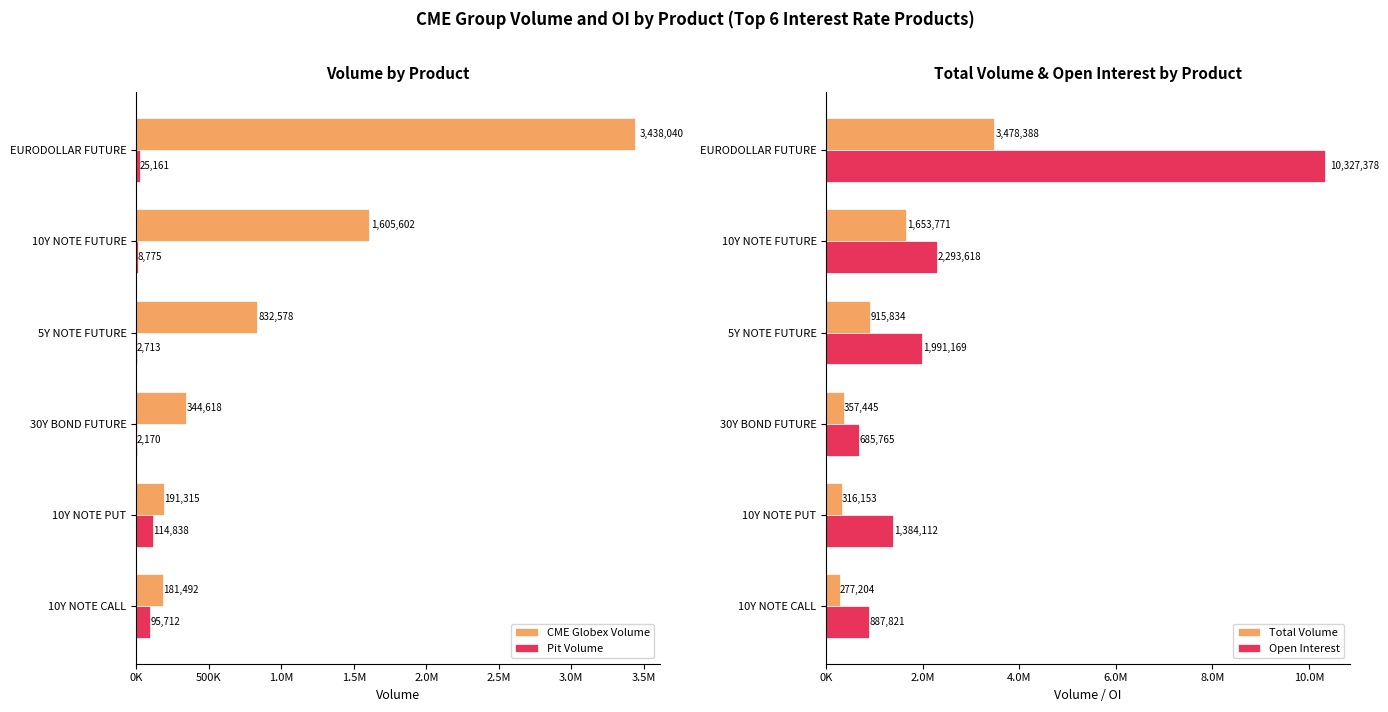

Rank the series by their maximum value, from lowest to highest.

Pit Volume, CME Globex Volume, Total Volume, Open Interest